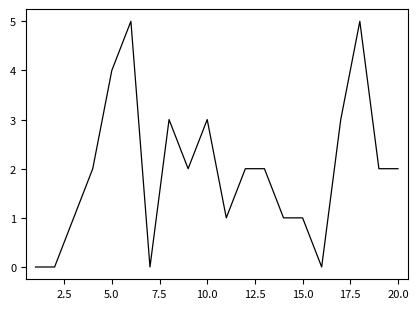

What is the maximum value shown in the chart?

5